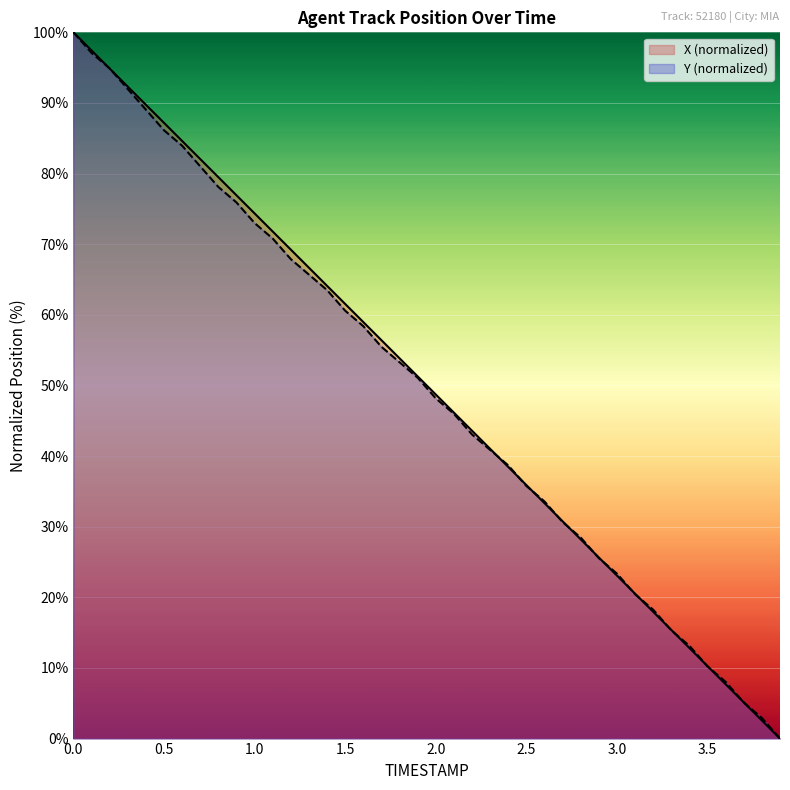

Which series has the widest spread of values?

X